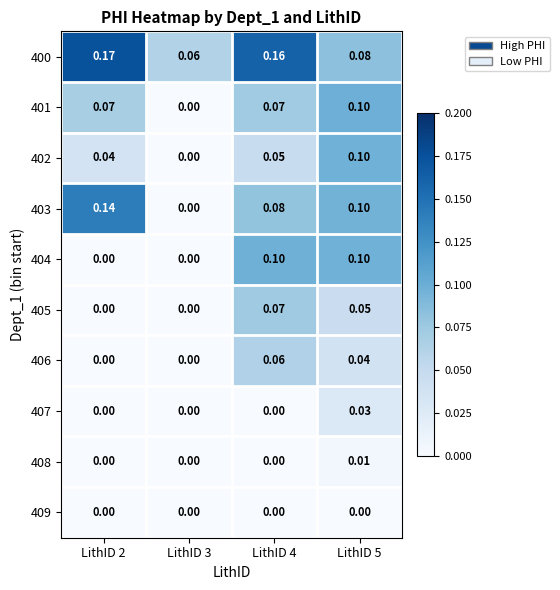

Is the value of 400 at LithID 2 greater than the value of 407 at LithID 3?

Yes